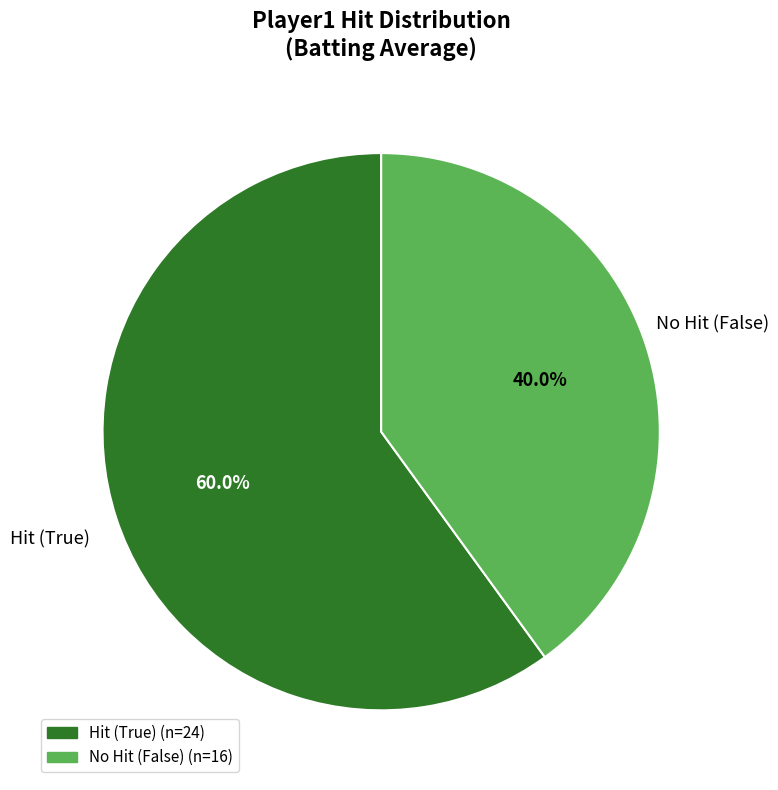

Is there a majority slice in this chart?

Yes